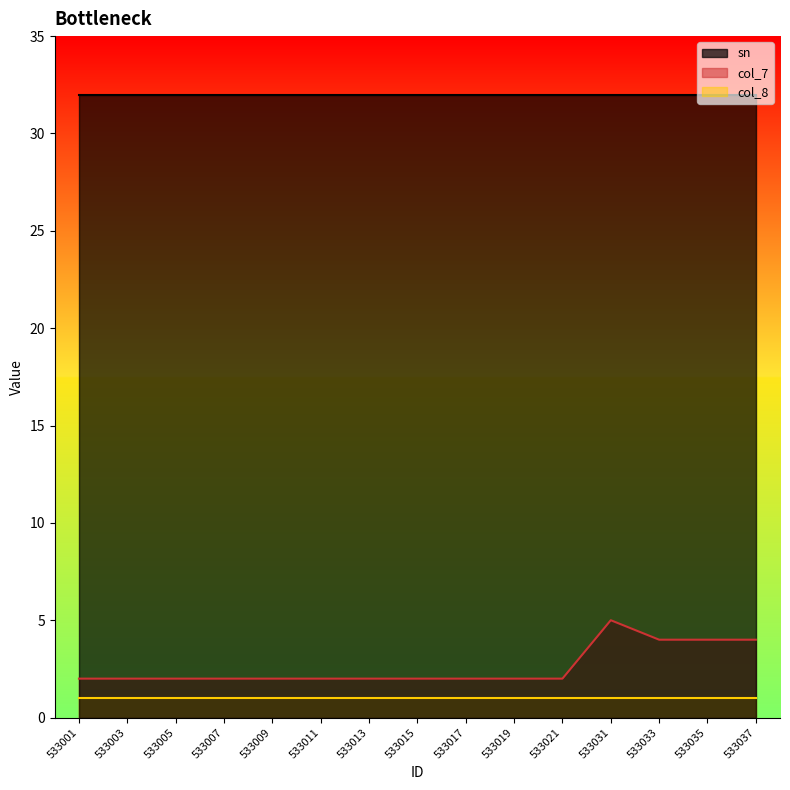

What is the sum of the col_7 values at 533005 and 533031?

7